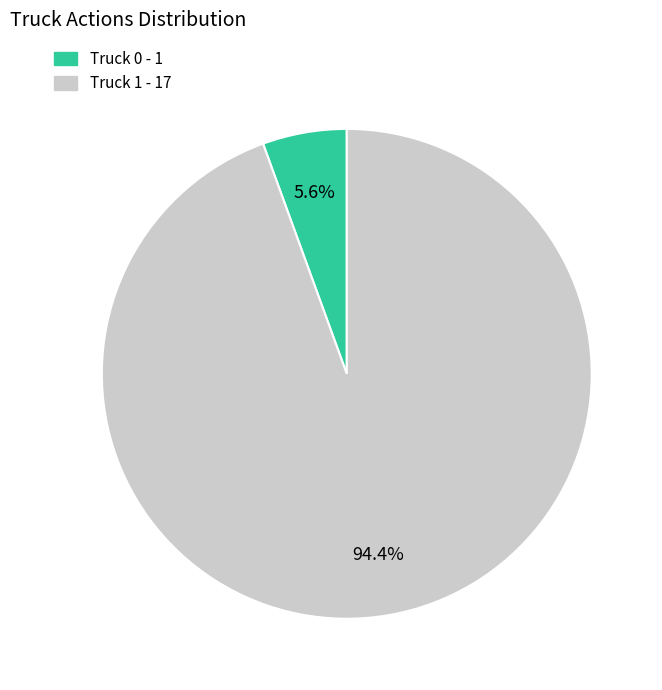

How many slices are in this pie chart?

2